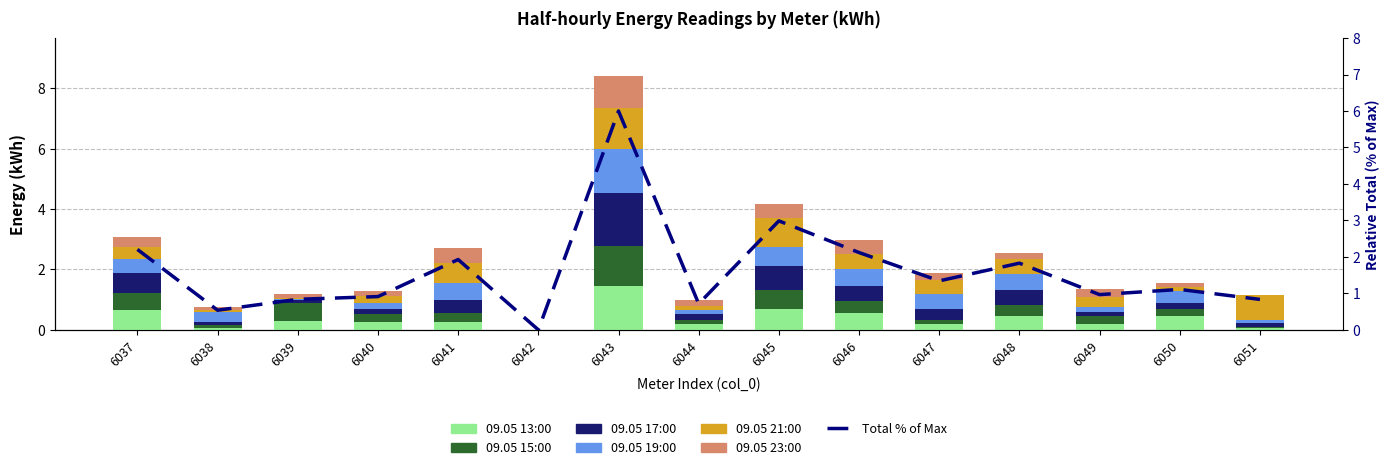

At which label does 09.05 17:00 reach its minimum?

6042